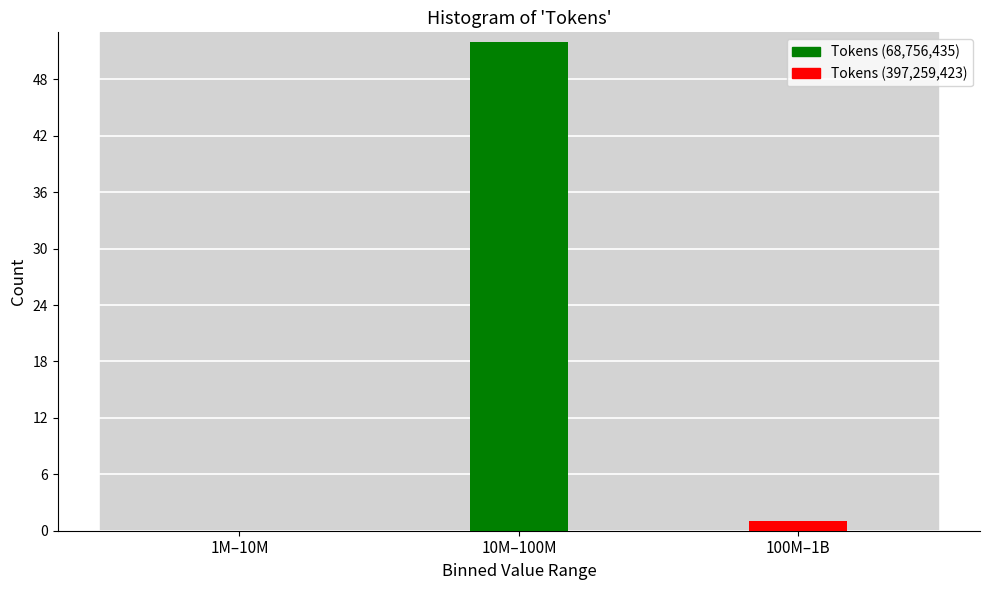

Reading left to right, transcribe all the data shown in this chart.

1M–10M=0	10M–100M=52	100M–1B=1